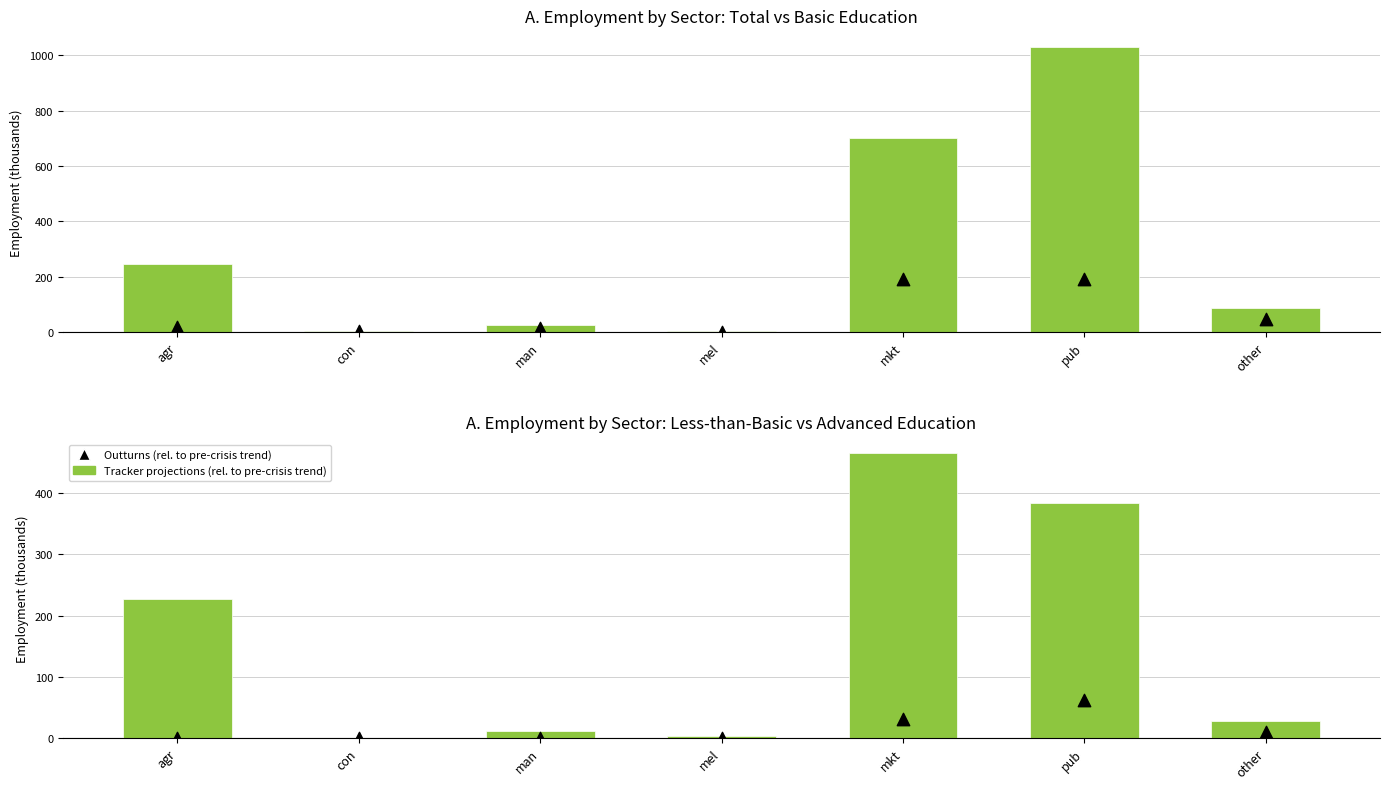

At which category is the sum across all series the highest?

mkt